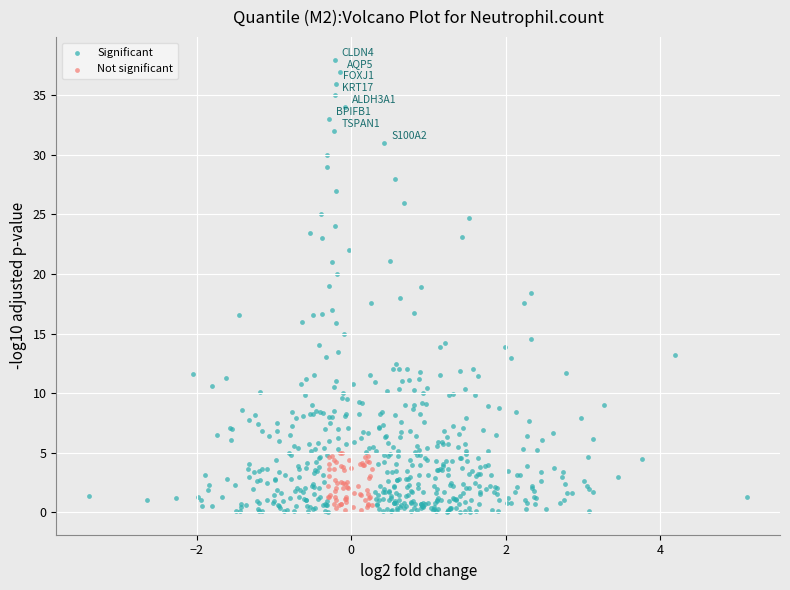

What are all the series names shown in the legend?

Significant, Not significant